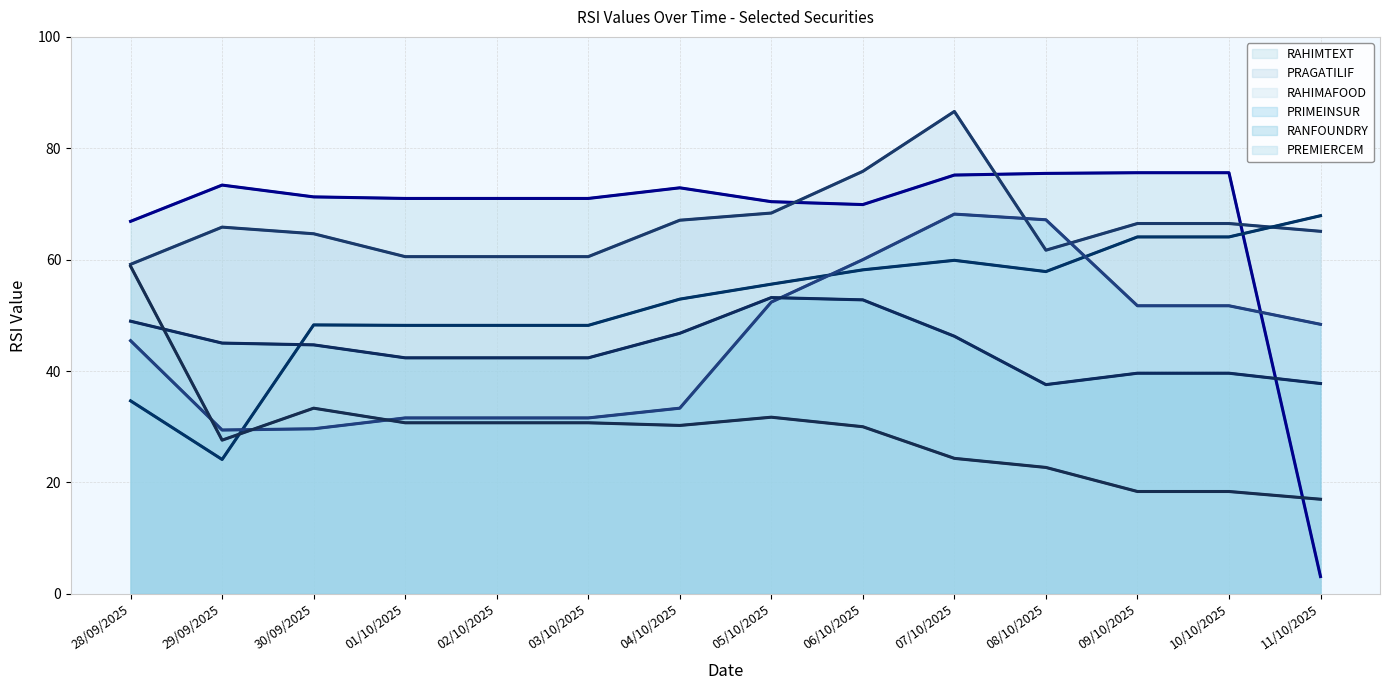

What is the sum of the PRAGATILIF values at 10/10/2025 and 30/09/2025?

131.1